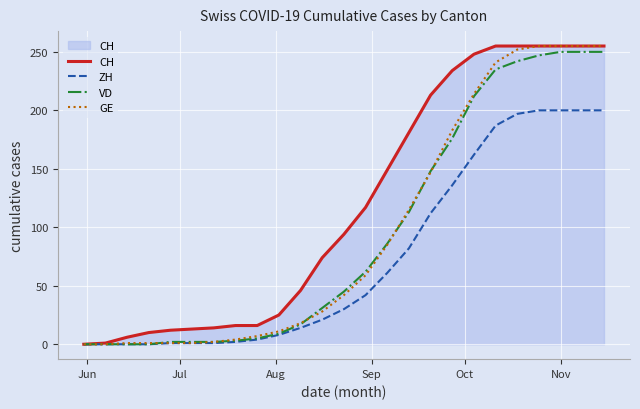

What is the maximum value for CH?

255